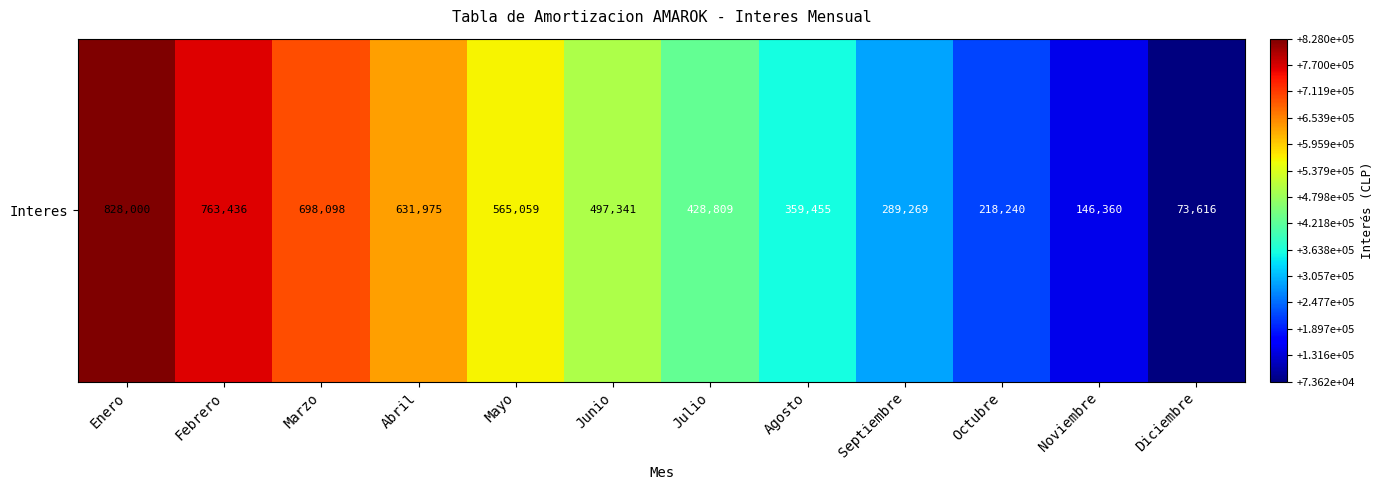

Rank the categories by value from lowest to highest.

Diciembre, Noviembre, Octubre, Septiembre, Agosto, Julio, Junio, Mayo, Abril, Marzo, Febrero, Enero